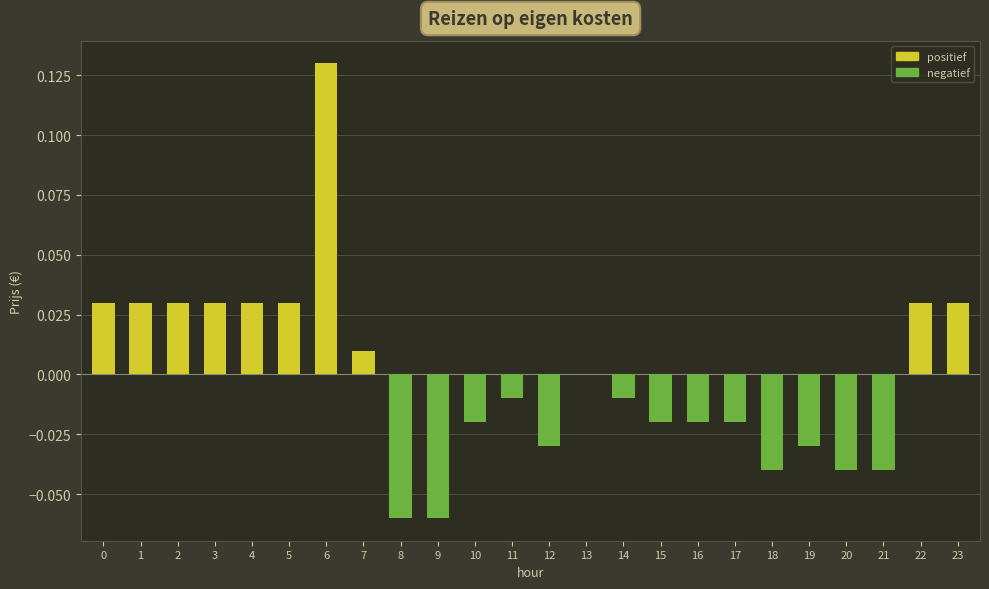

What is the difference between the maximum and minimum values in the price (positive) series?

0.1